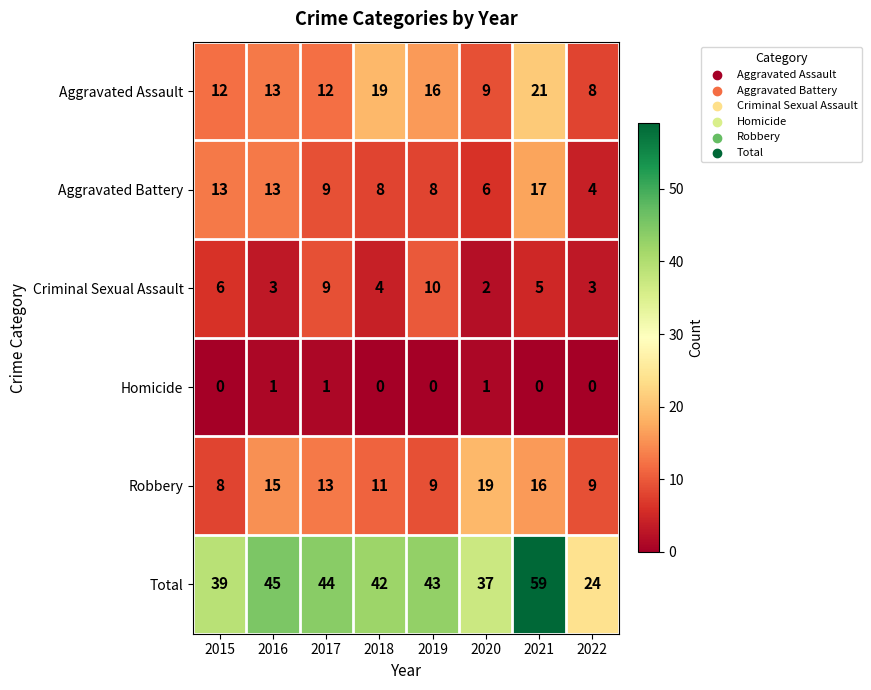

What is the difference between the maximum and second lowest values in the Aggravated Battery series?

11